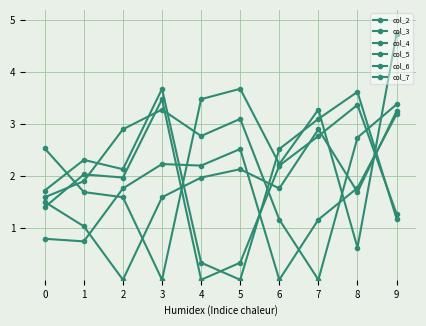

Is the value of col_5 at 8 greater than the value of col_2 at 3?

Yes